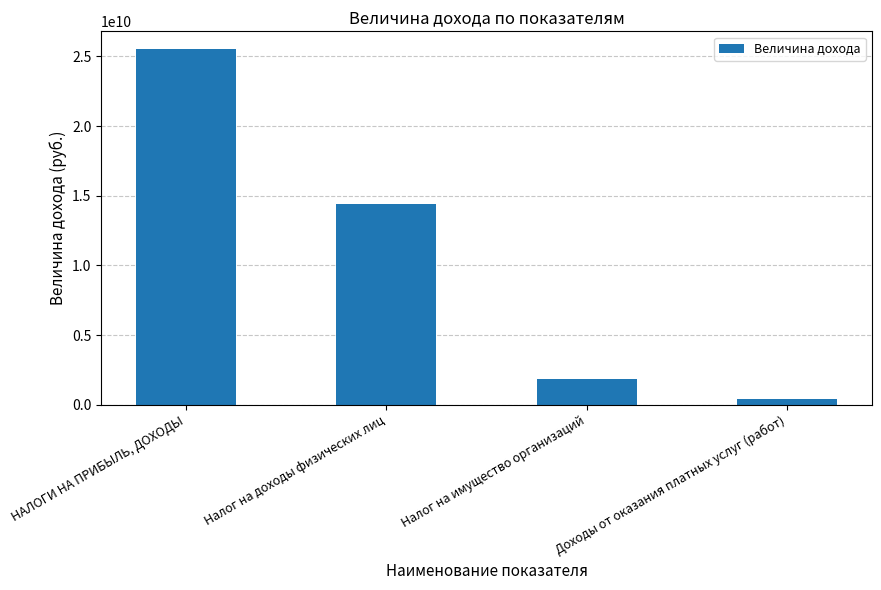

Count the number of categories in the chart.

4